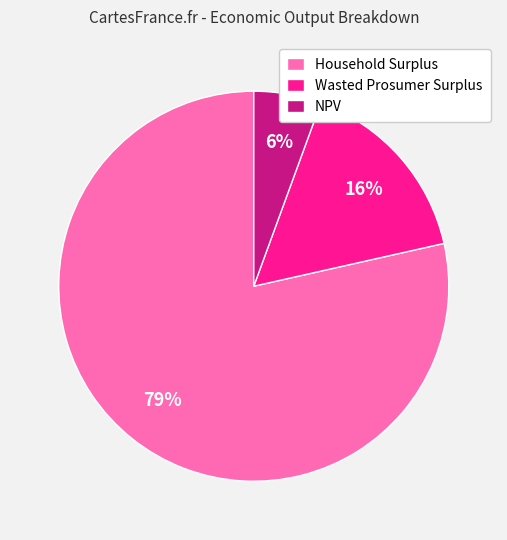

Count the number of slices in the pie.

3